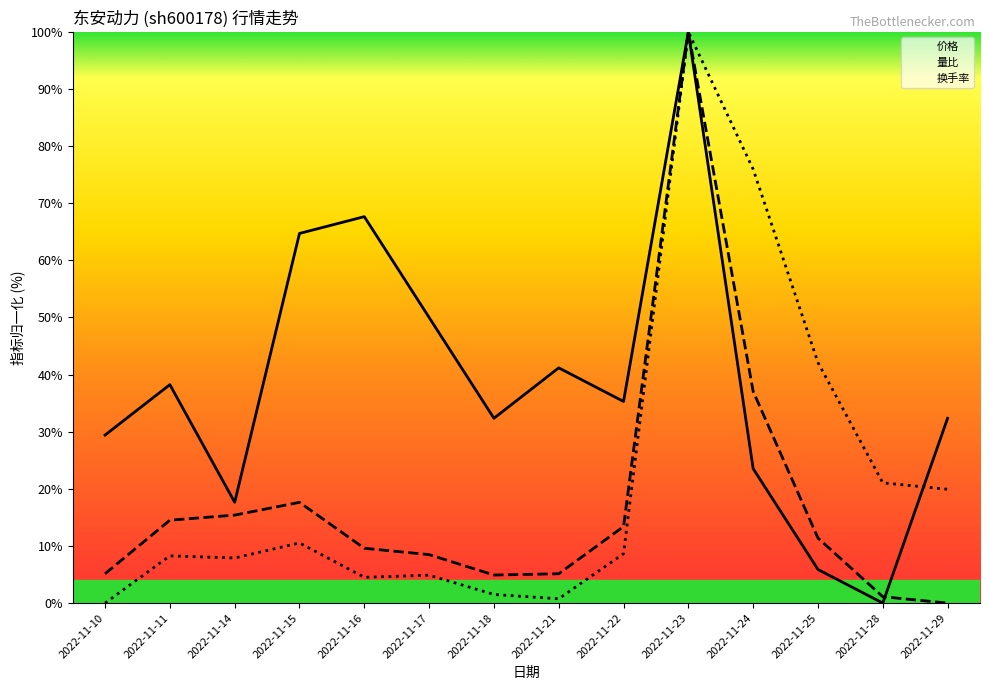

Is this an area chart (filled region under the line)?

No